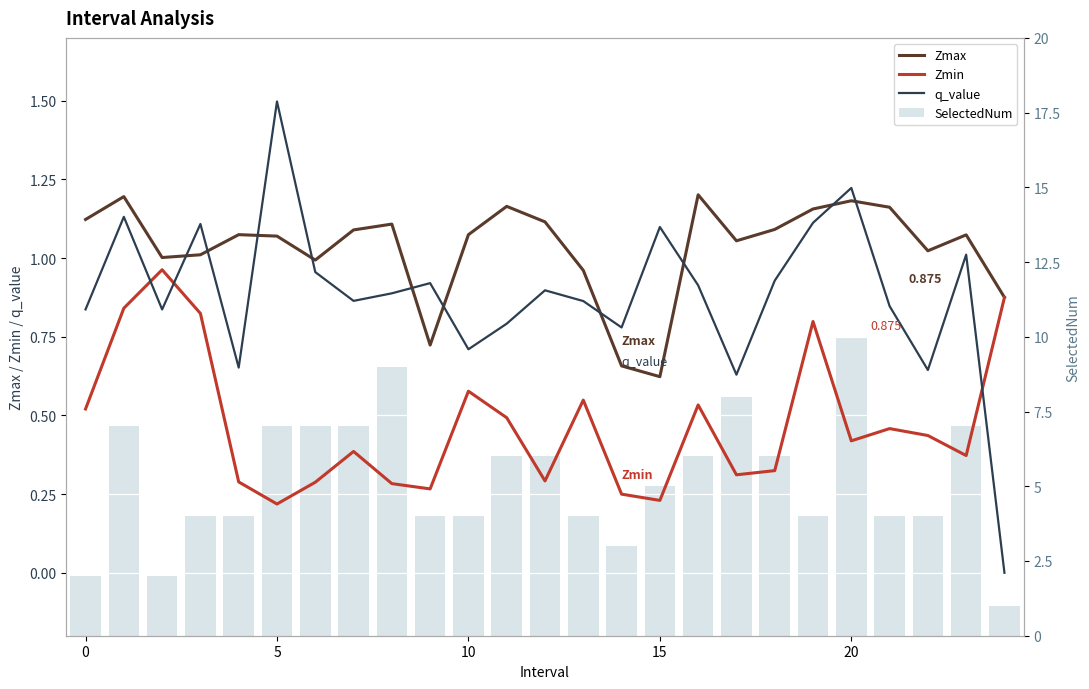

What is the difference between the highest and lowest values at 8?

8.7